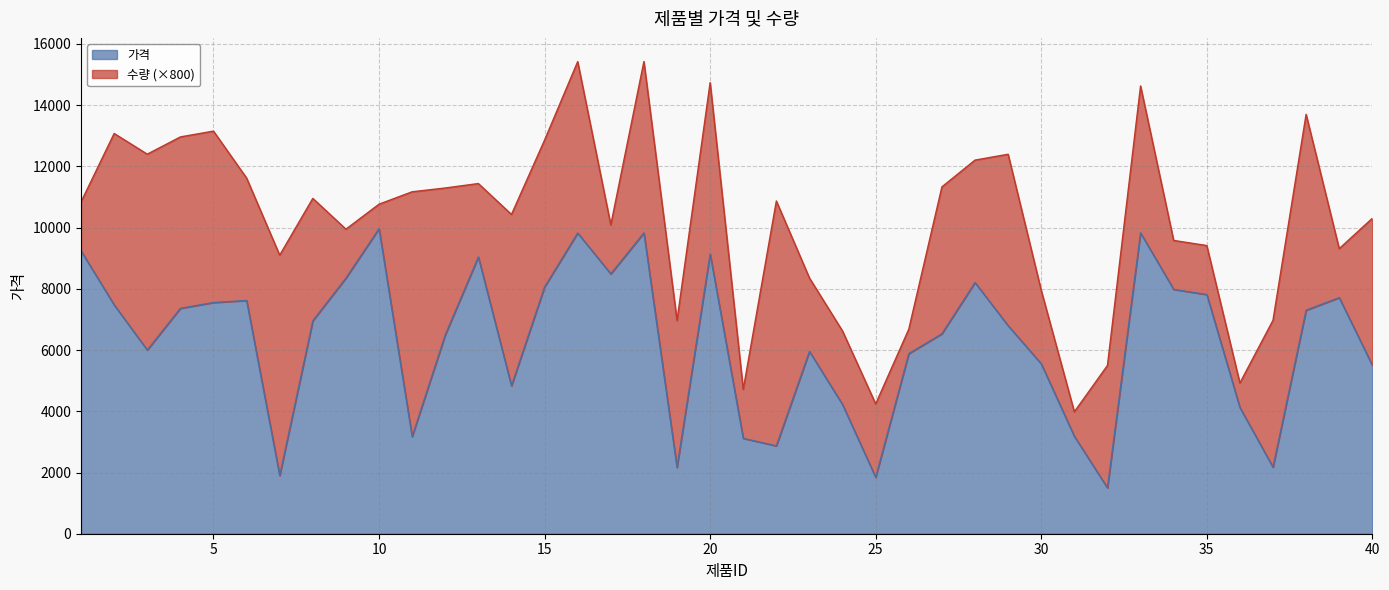

What is the approximate value at 2, to the nearest 50?

7500